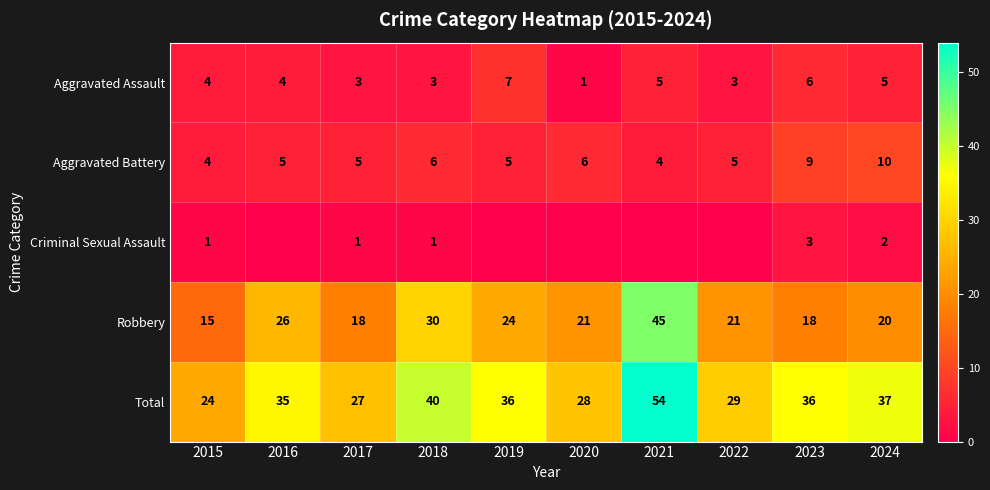

The value of Robbery at 2015 is 25. True or false?

False